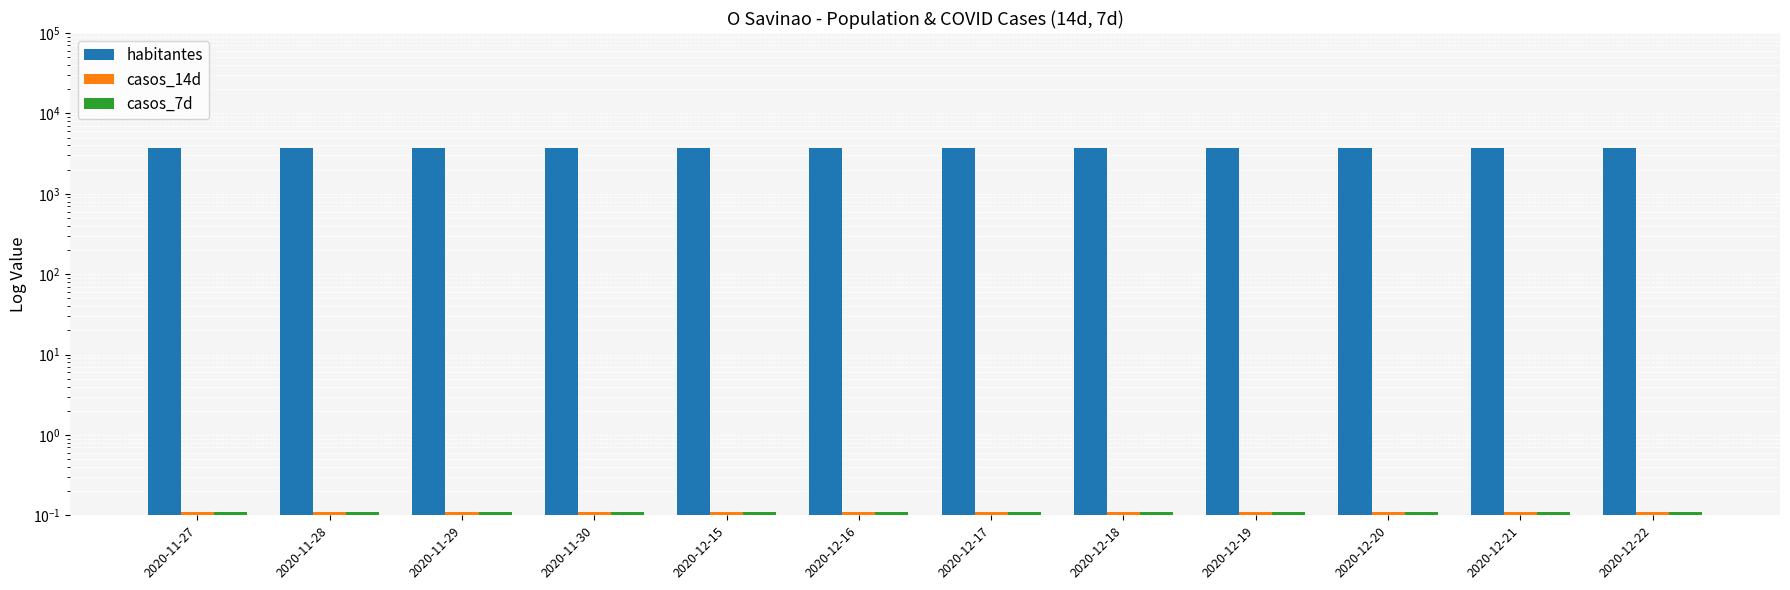

What is the minimum value shown in the chart?

0.1